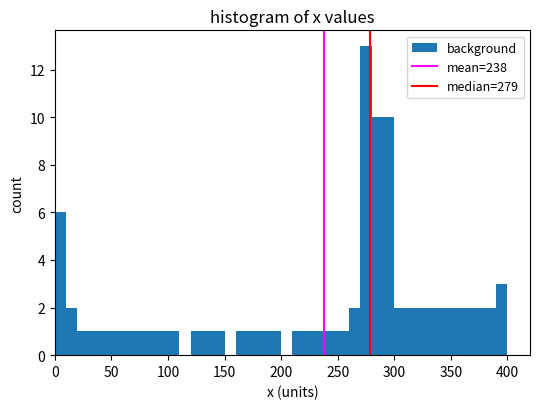

Read against the x-axis, roughly where is the centre of the tallest bar?

275